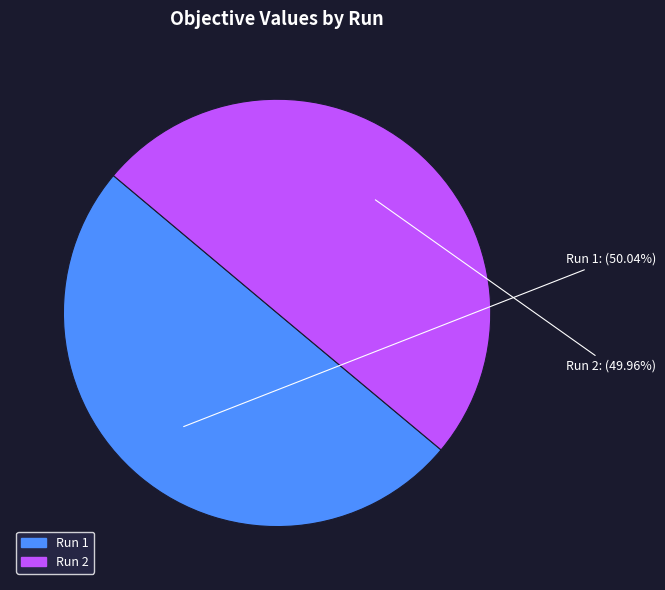

How many slices are in this pie chart?

2